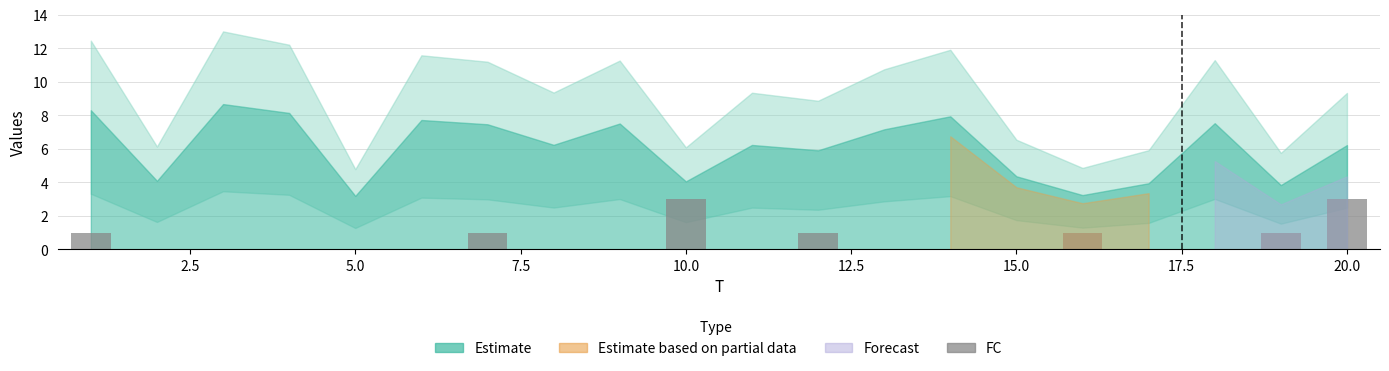

What is the greatest value displayed?

3